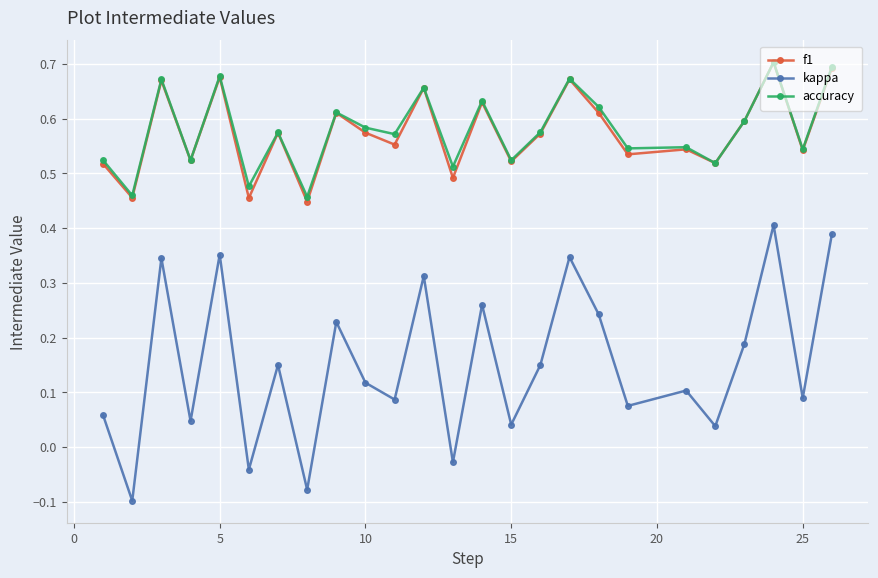

Which series has the widest spread of values?

kappa